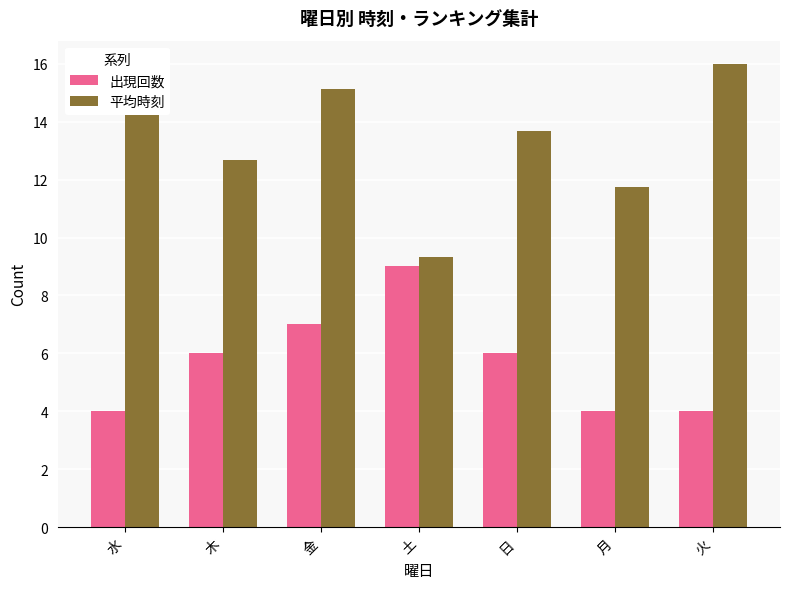

The value of 出現回数 at 月 is 6.5. True or false?

False